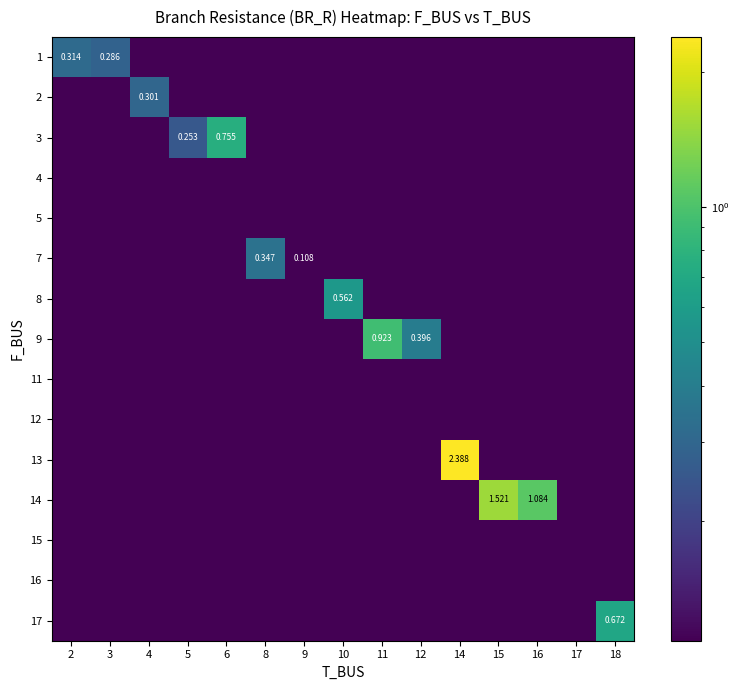

True or false: row_9 has a value of 0.0 at 3.

True